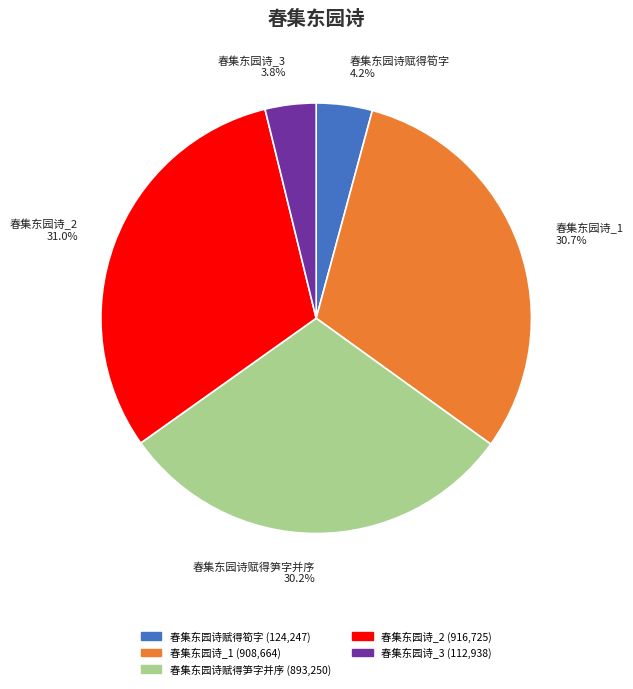

Combined, do 春集东园诗_2 31.0% and 春集东园诗_1 30.7% account for over 50%?

Yes